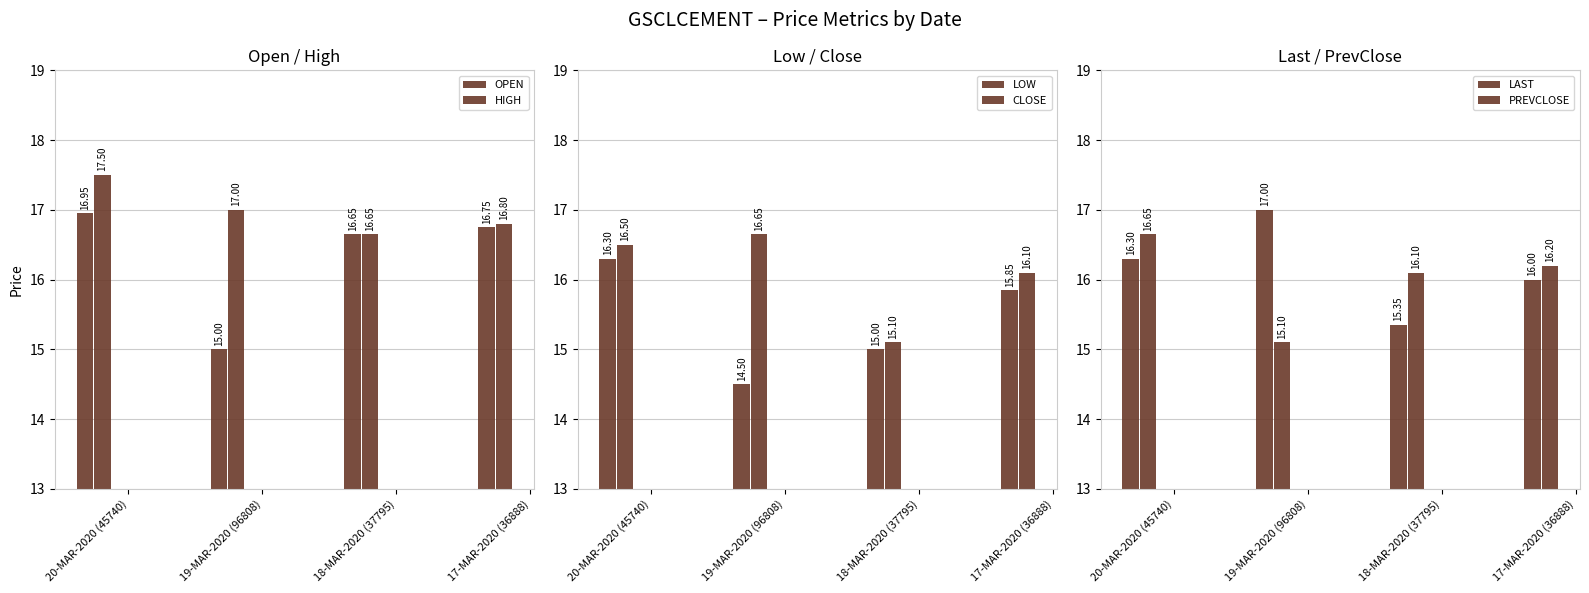

How many HIGH values are between 16 and 17?

3